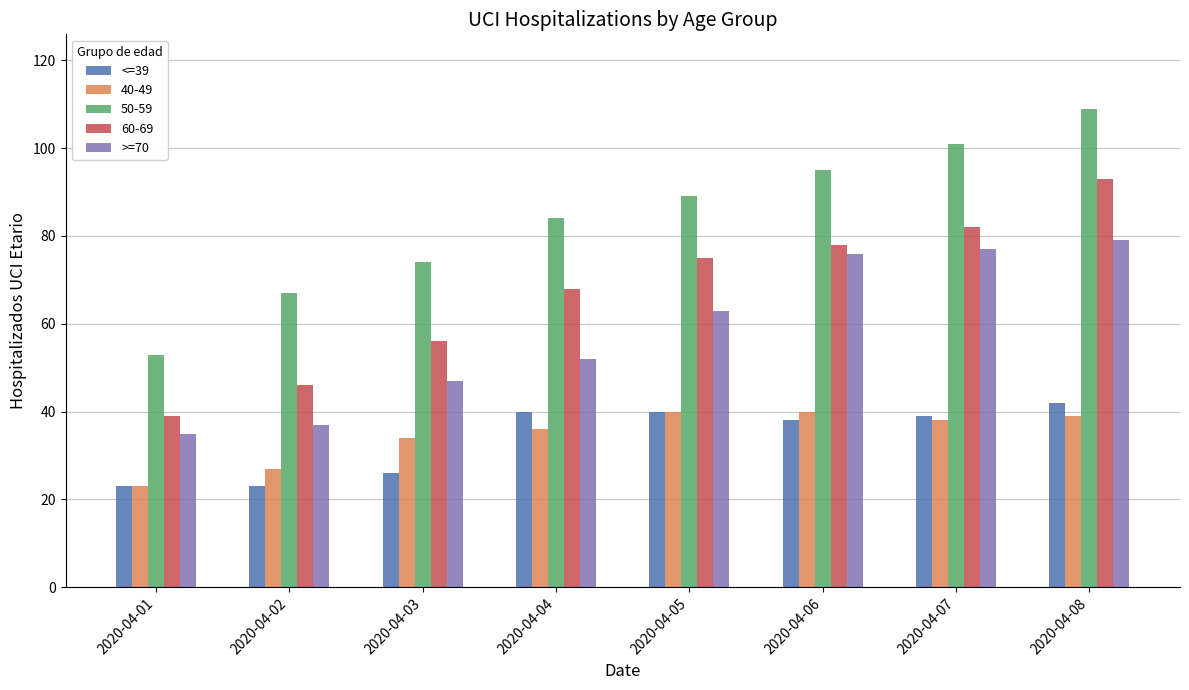

List the labels in order of 60-69 value, smallest first.

2020-04-01, 2020-04-02, 2020-04-03, 2020-04-04, 2020-04-05, 2020-04-06, 2020-04-07, 2020-04-08